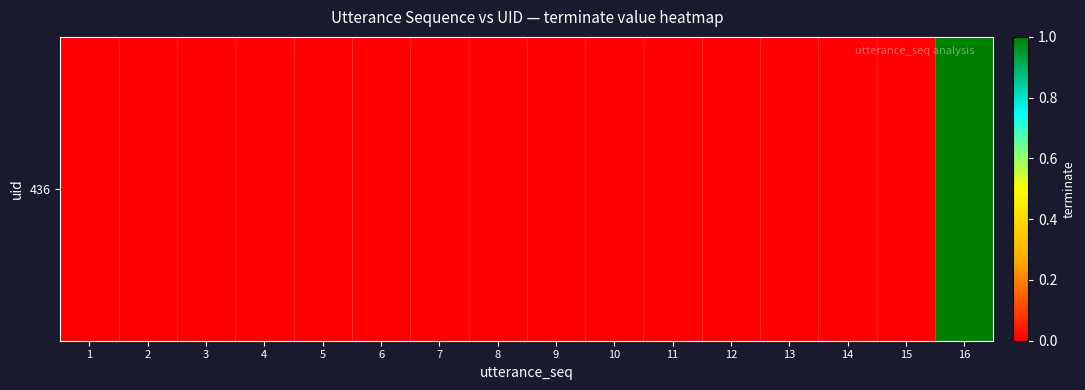

Reading left to right, extract all data points from this chart.

1=0	2=0	3=0	4=0	5=0	6=0	7=0	8=0	9=0	10=0	11=0	12=0	13=0	14=0	15=0	16=1